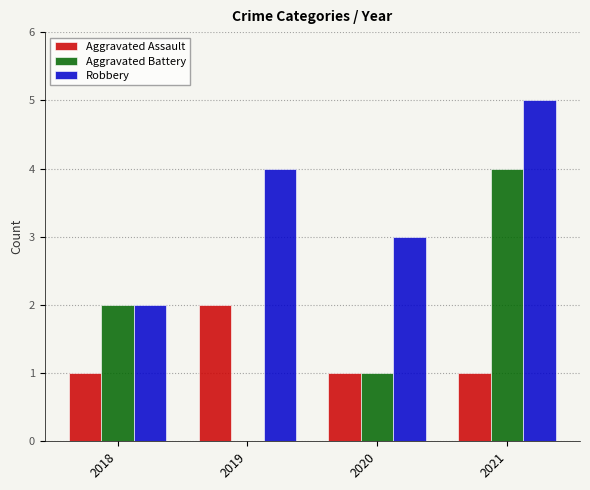

What is the sum of the Aggravated Battery values at 2020 and 2019?

1